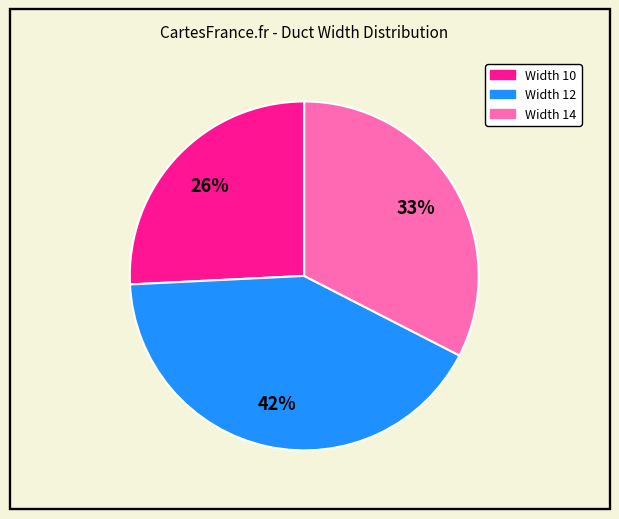

Count the number of slices in the pie.

3